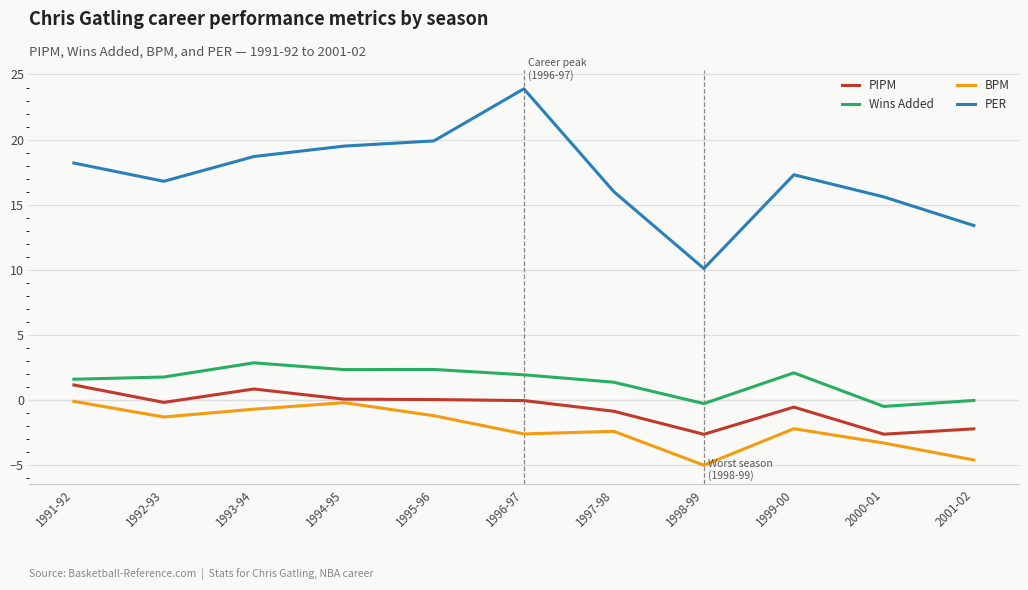

Count the number of categories in the chart.

11